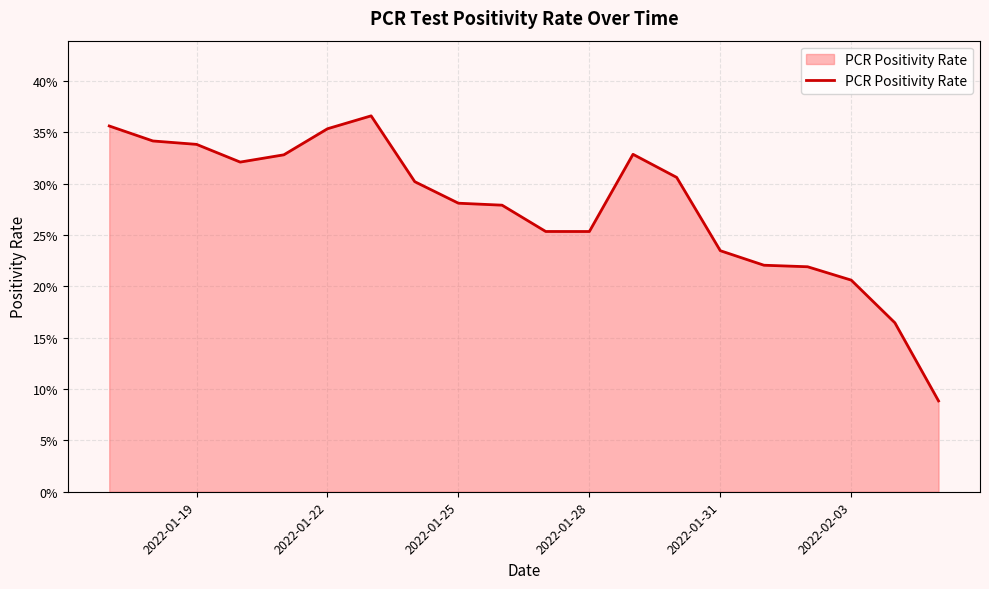

Does the chart have visible grid lines?

Yes